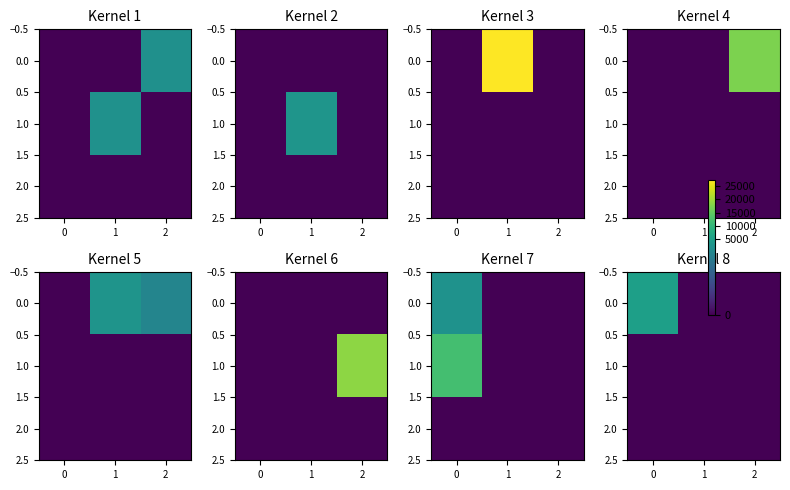

Rank the series at 1 from highest to lowest value.

0.0, 1.0, 2.0